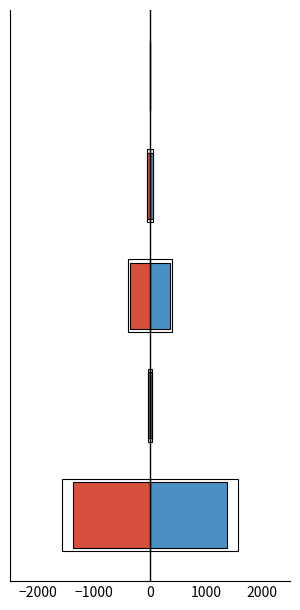

Reading left to right, extract all data points from this chart.

values: −3000=1371	−2000=33	−1000=349	0=52	1000=0
values_neg: −3000=-1371	−2000=-33	−1000=-349	0=-52	1000=0